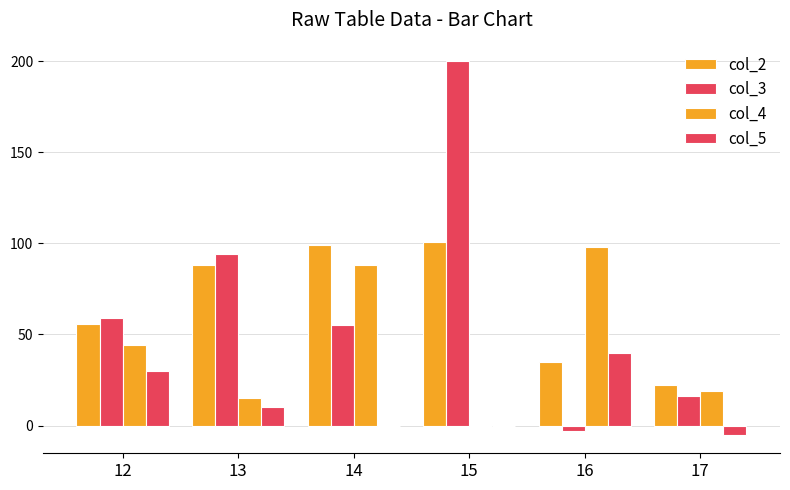

Does the chart contain stacked bars?

No